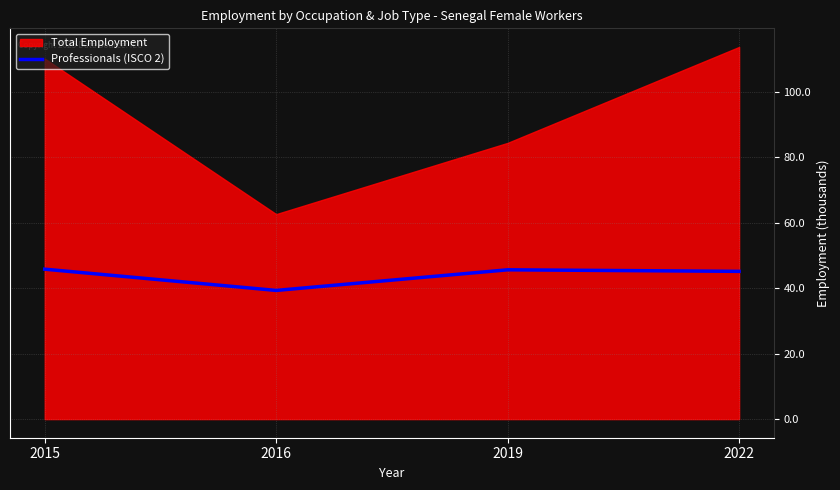

At which label is the value closest to 42?

2016